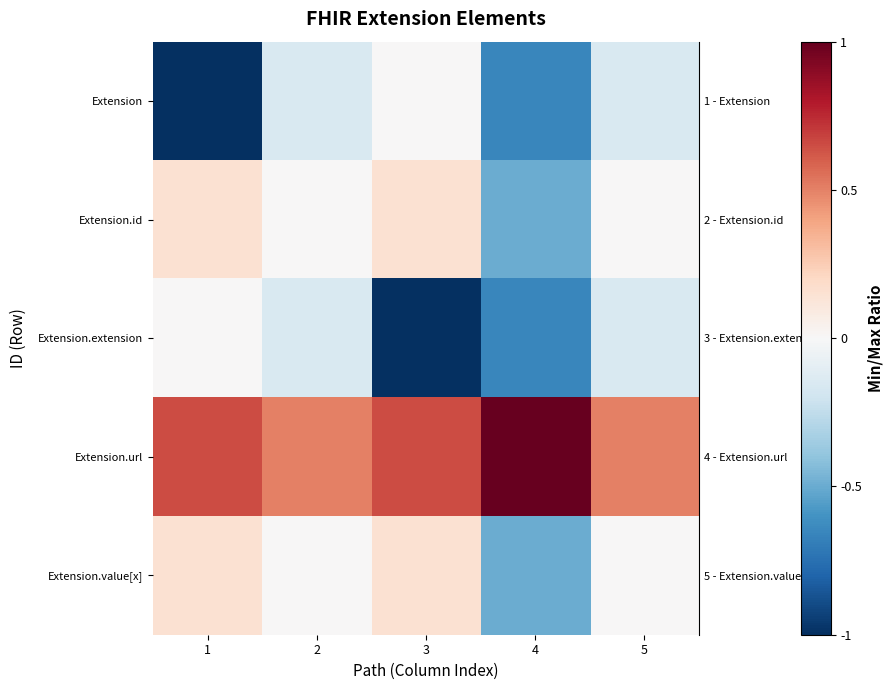

List the series in order of their peak value, highest first.

row_3, row_1, row_4, row_0, row_2